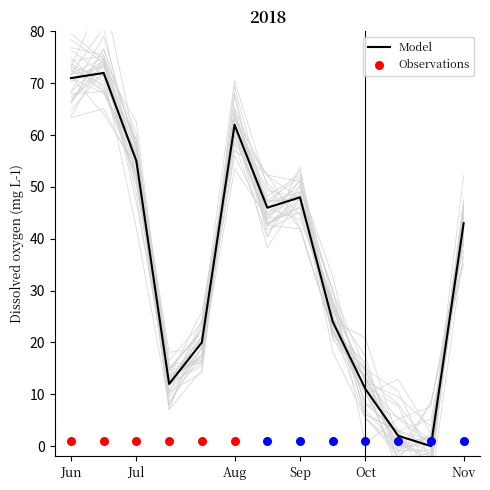

Where is Model nearest to the value 36?

Nov